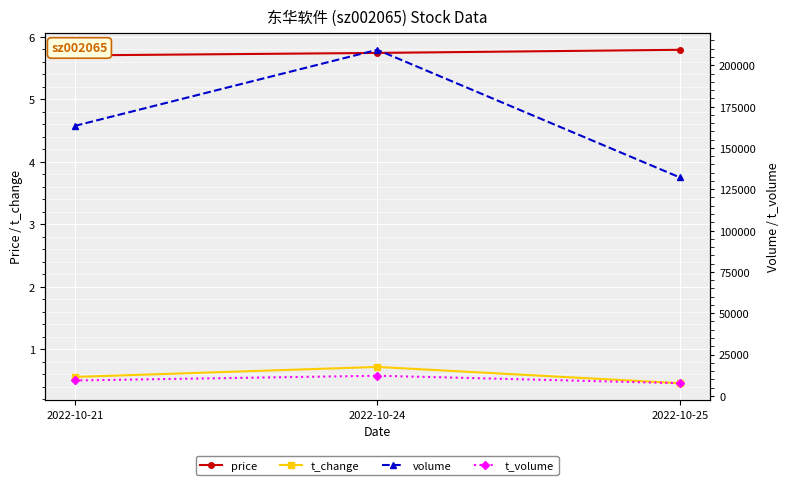

What is the difference between the maximum and minimum values in the price series?

0.1